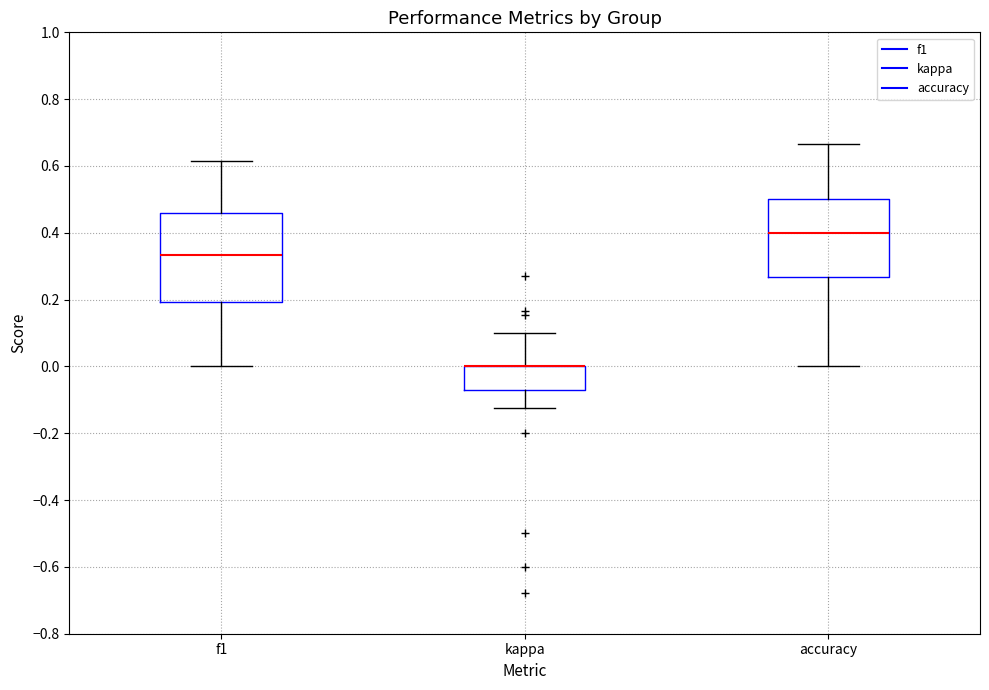

Comparing the boxes themselves (not the whiskers), which one is the tallest?

f1